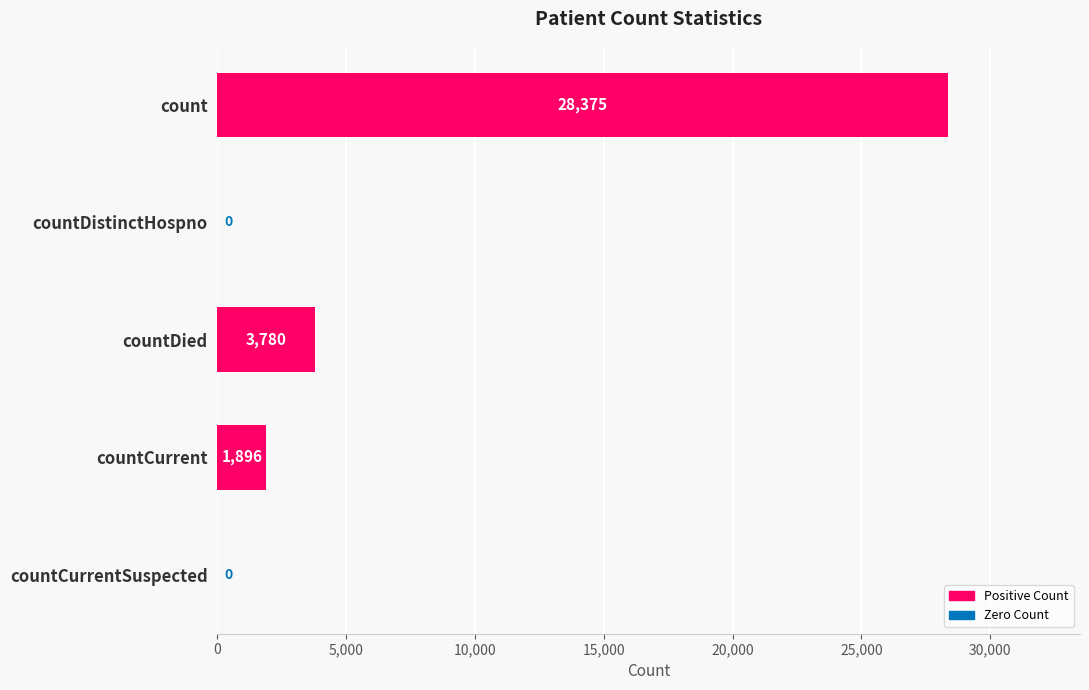

How many categories are shown in the chart?

5